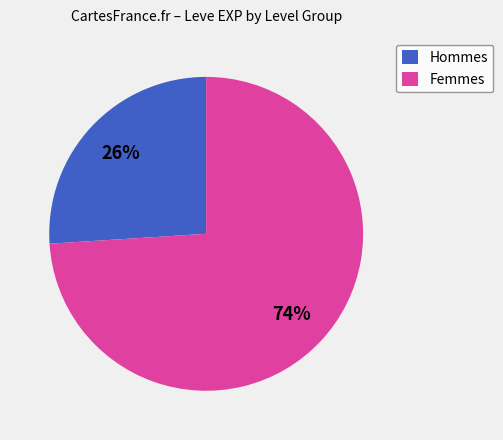

To the nearest percent, what is the difference between the largest and smallest slice percentages?

48%